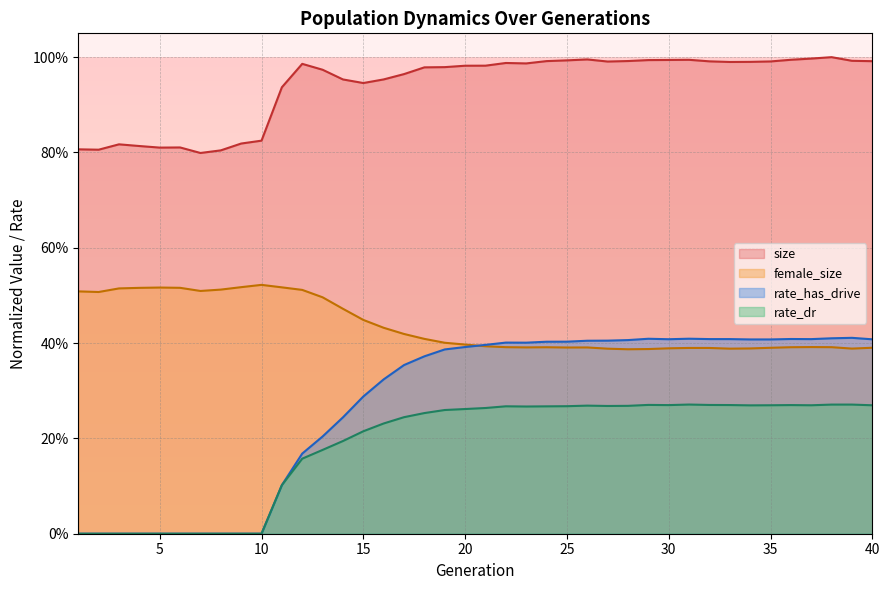

The value of rate_dr at 20 is 0.2. True or false?

False